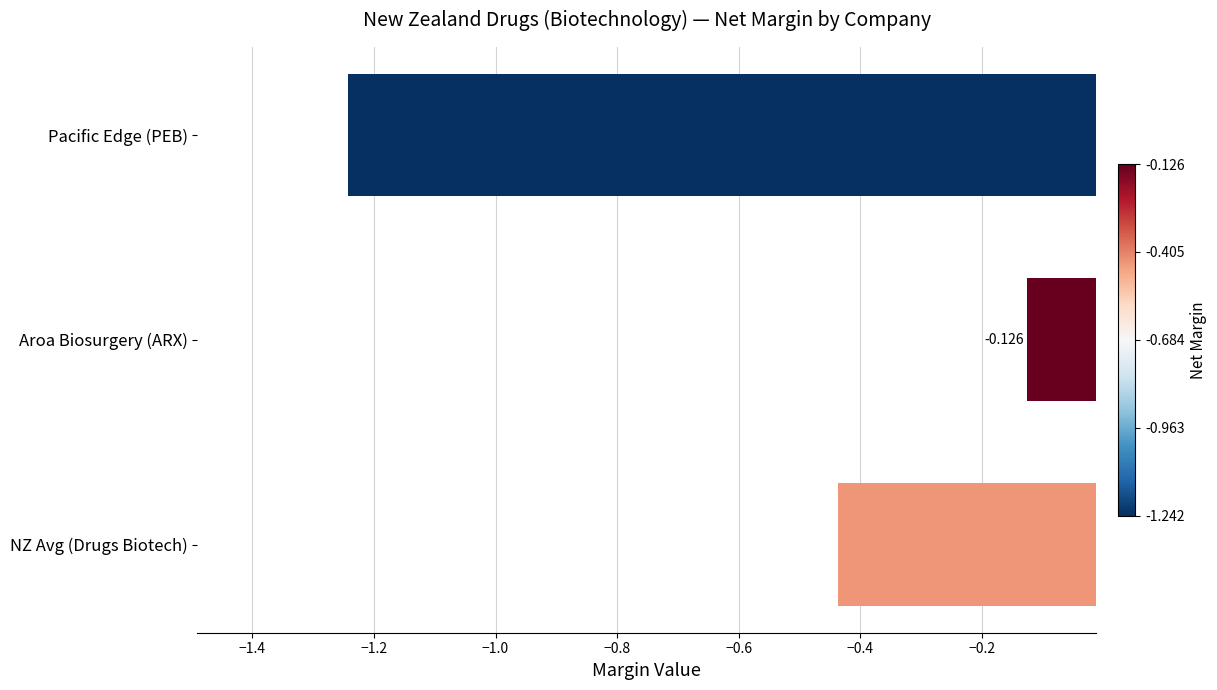

Rank the categories by value from lowest to highest.

Pacific Edge (PEB), NZ Avg (Drugs Biotech), Aroa Biosurgery (ARX)